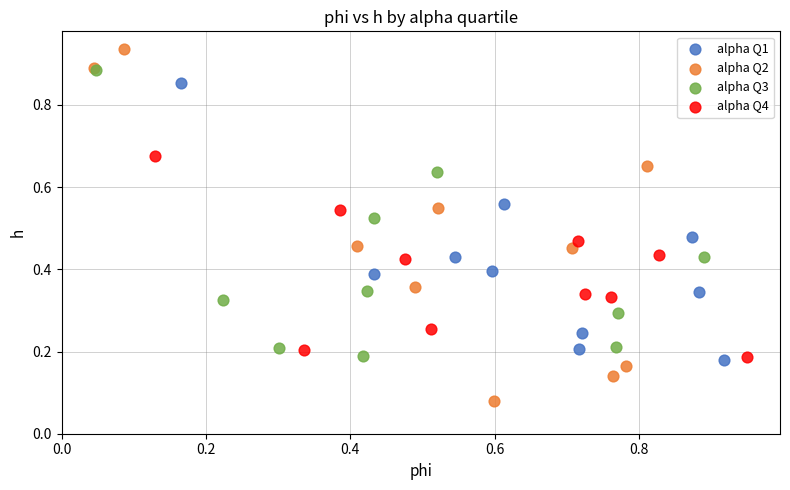

Which series has the largest Y range (max minus min)?

alpha Q2